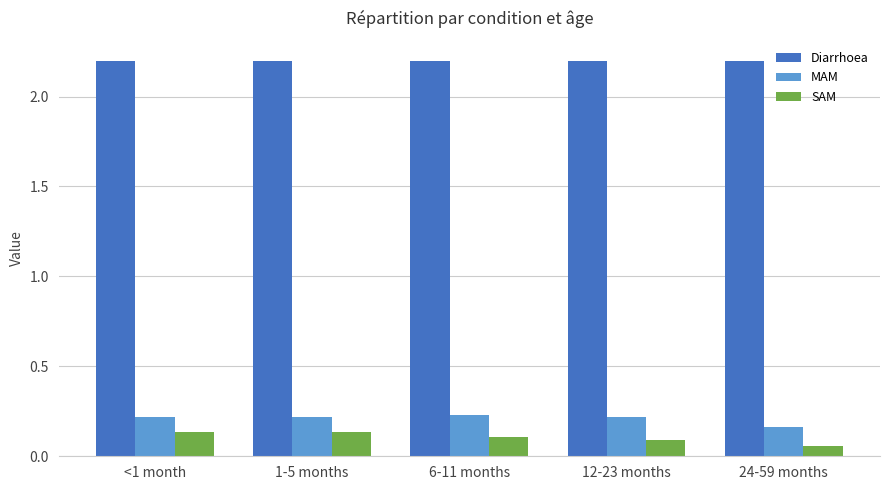

Is it true that Diarrhoea equals 2.2 at 6-11 months?

True